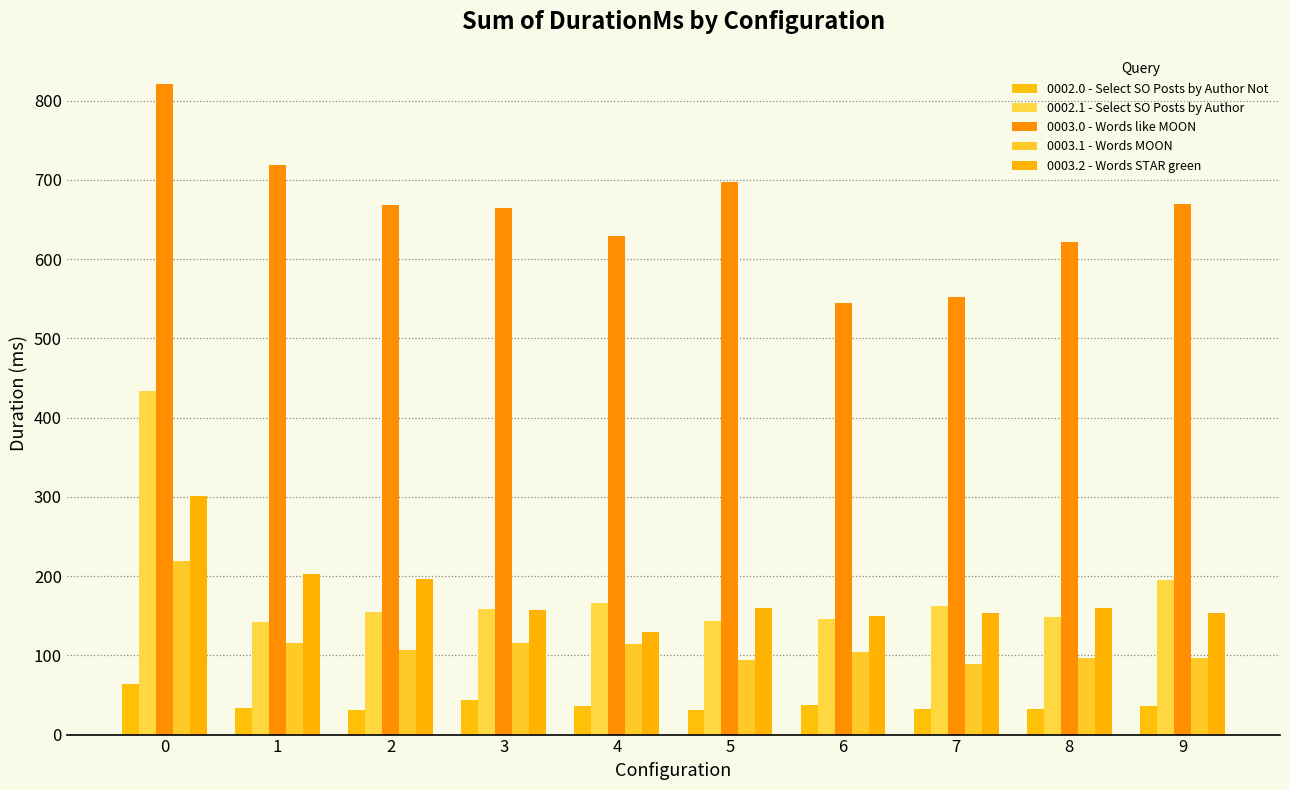

Rank the categories by 0002.1 - Select SO Posts by Author value from highest to lowest.

0, 9, 4, 7, 3, 2, 8, 6, 5, 1